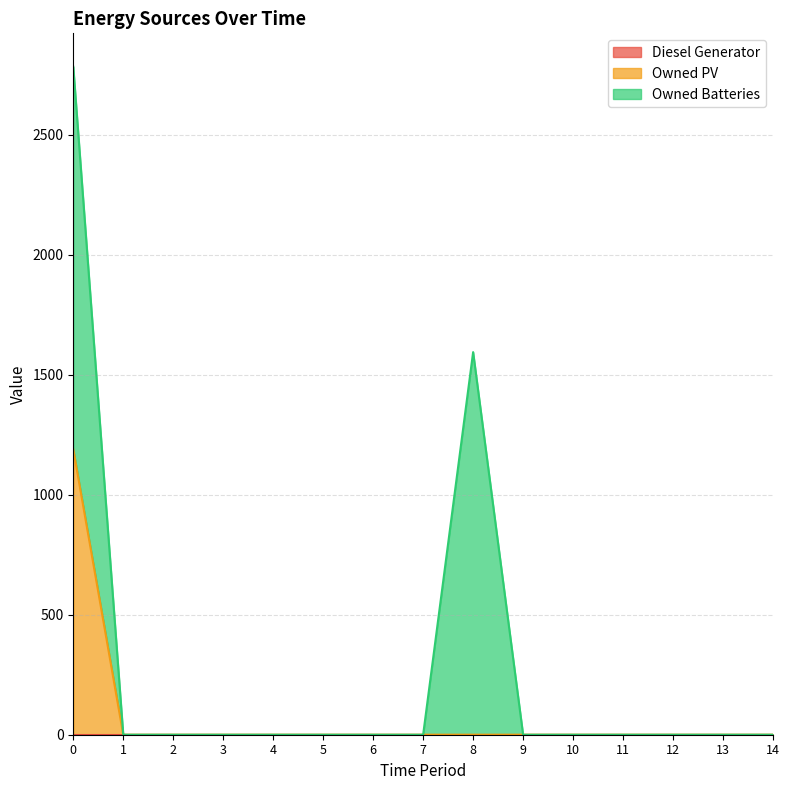

Which series has the largest total across all categories?

Owned Batteries